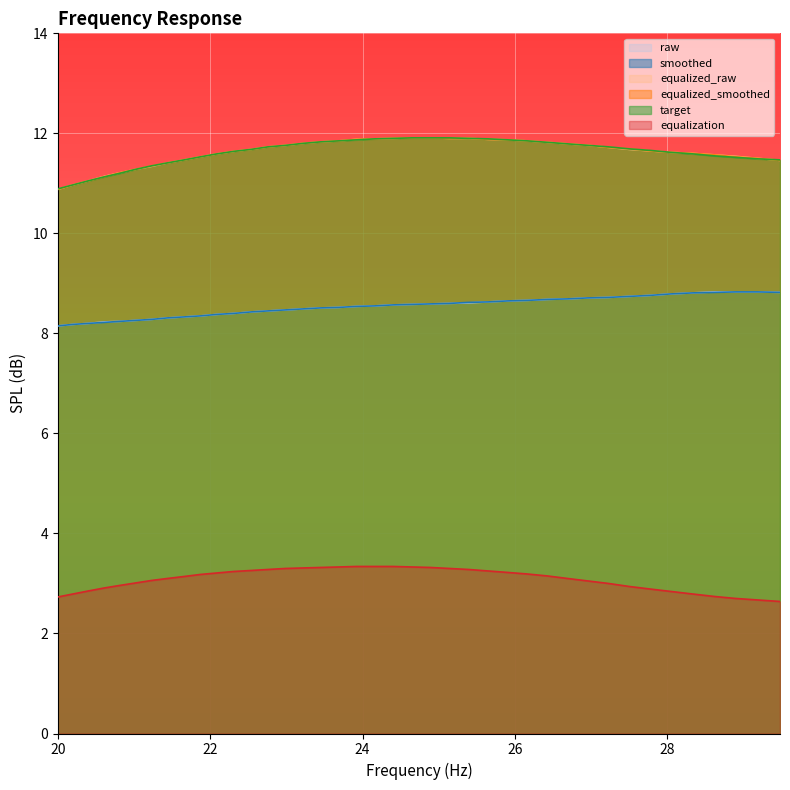

True or false: smoothed and equalization intersect in this chart.

False